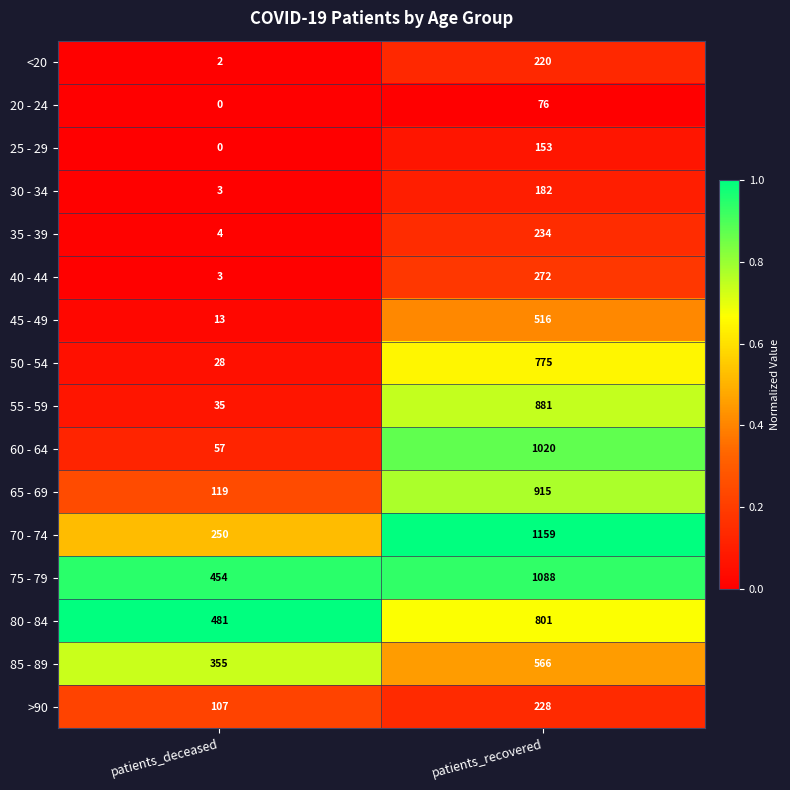

Which category has the lowest value across all series?

patients_deceased